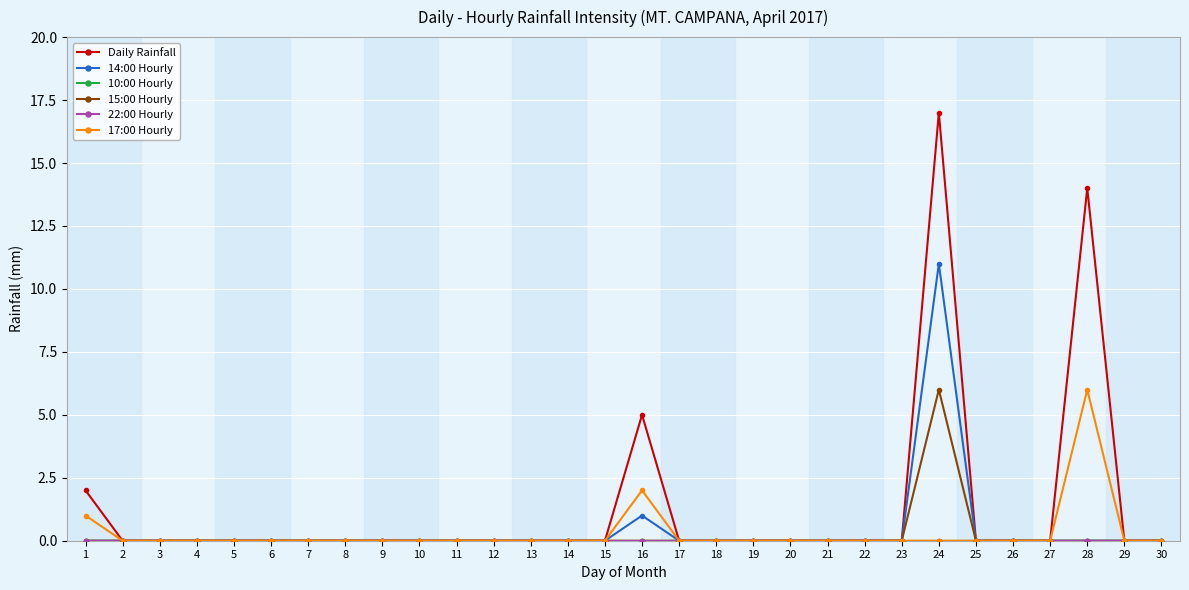

Is this an area chart (filled region under the line)?

No